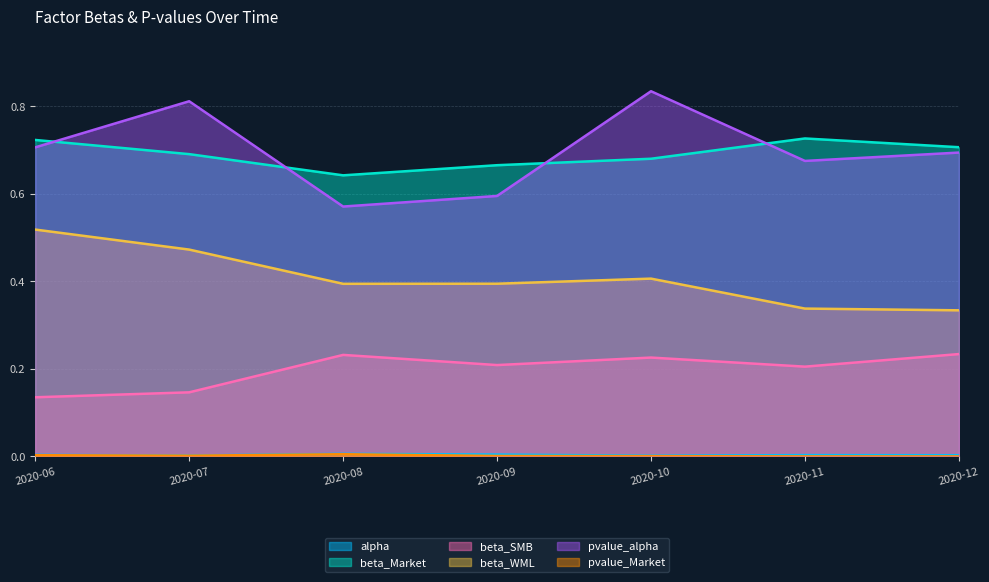

True or false: beta_SMB and beta_WML intersect in this chart.

False